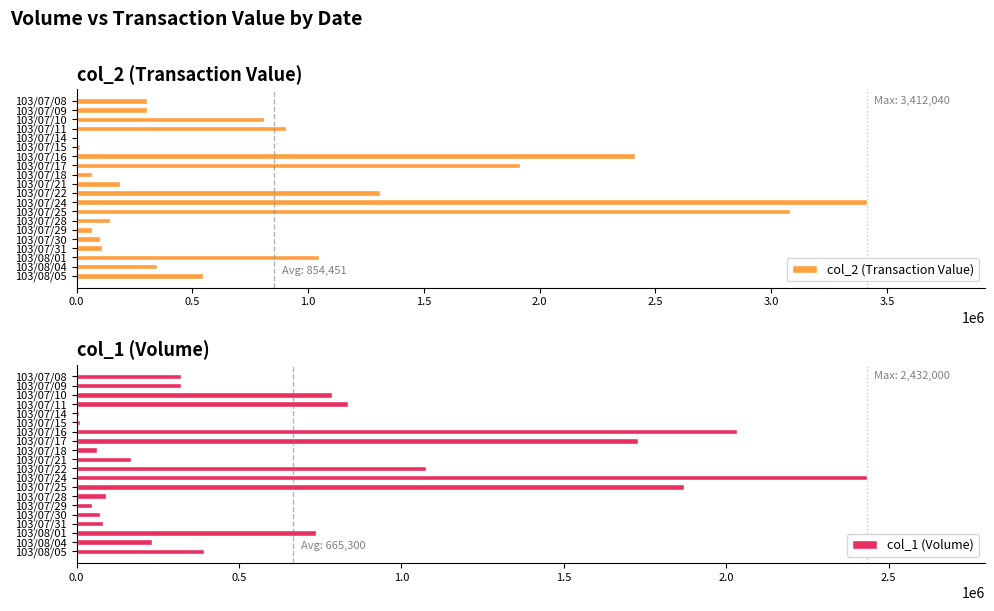

How many bars are there in total?

40